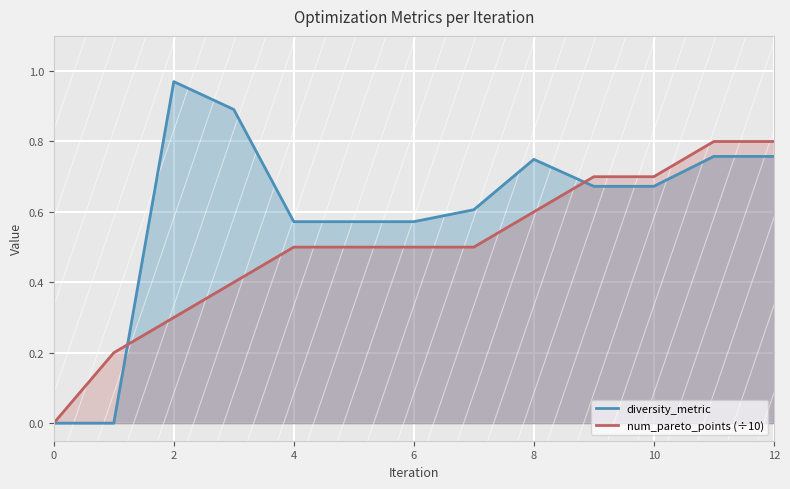

True or false: diversity_metric has more than 2 points higher than both neighbors.

False